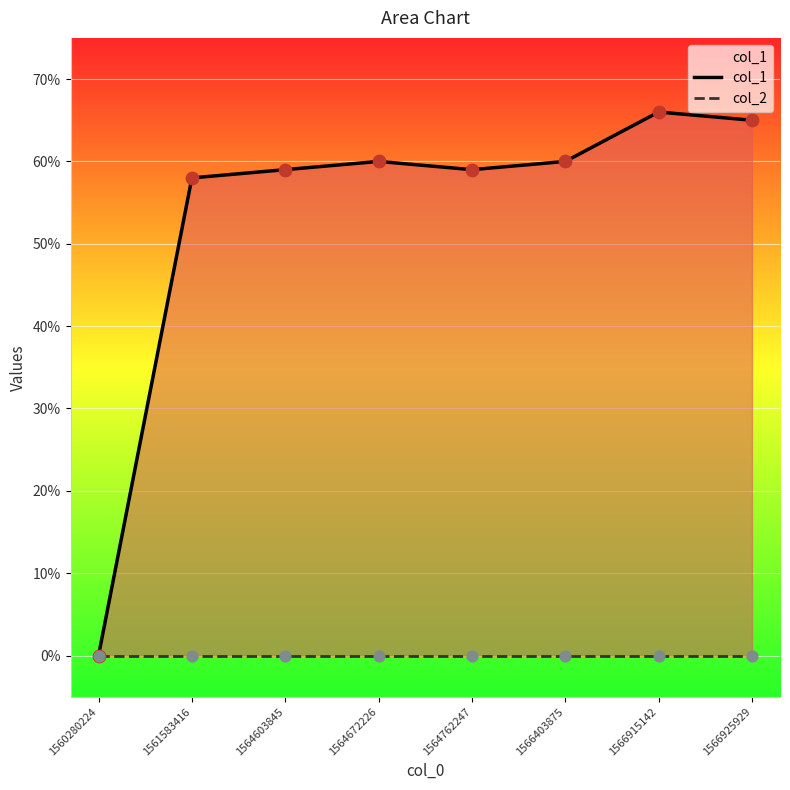

What are all the series names shown in the legend?

col_1, col_2